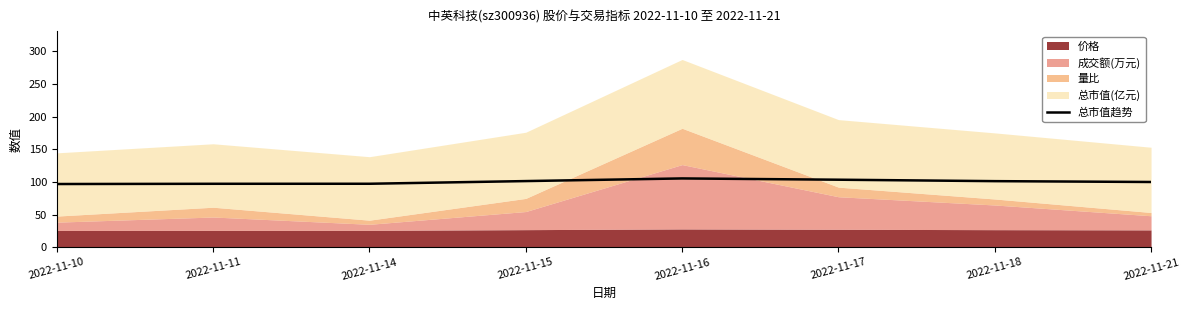

At which category does the chart reach its peak across all series?

2022-11-16